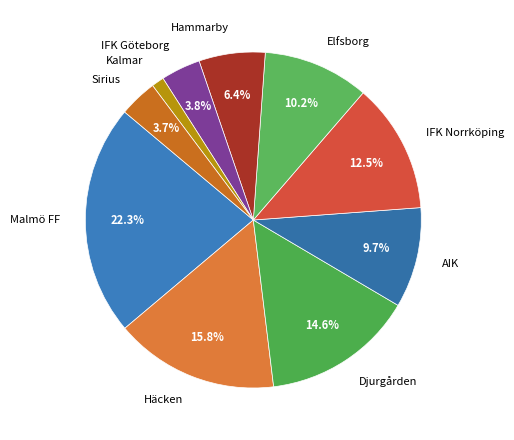

Between IFK Norrköping and Malmö FF, which is larger?

Malmö FF